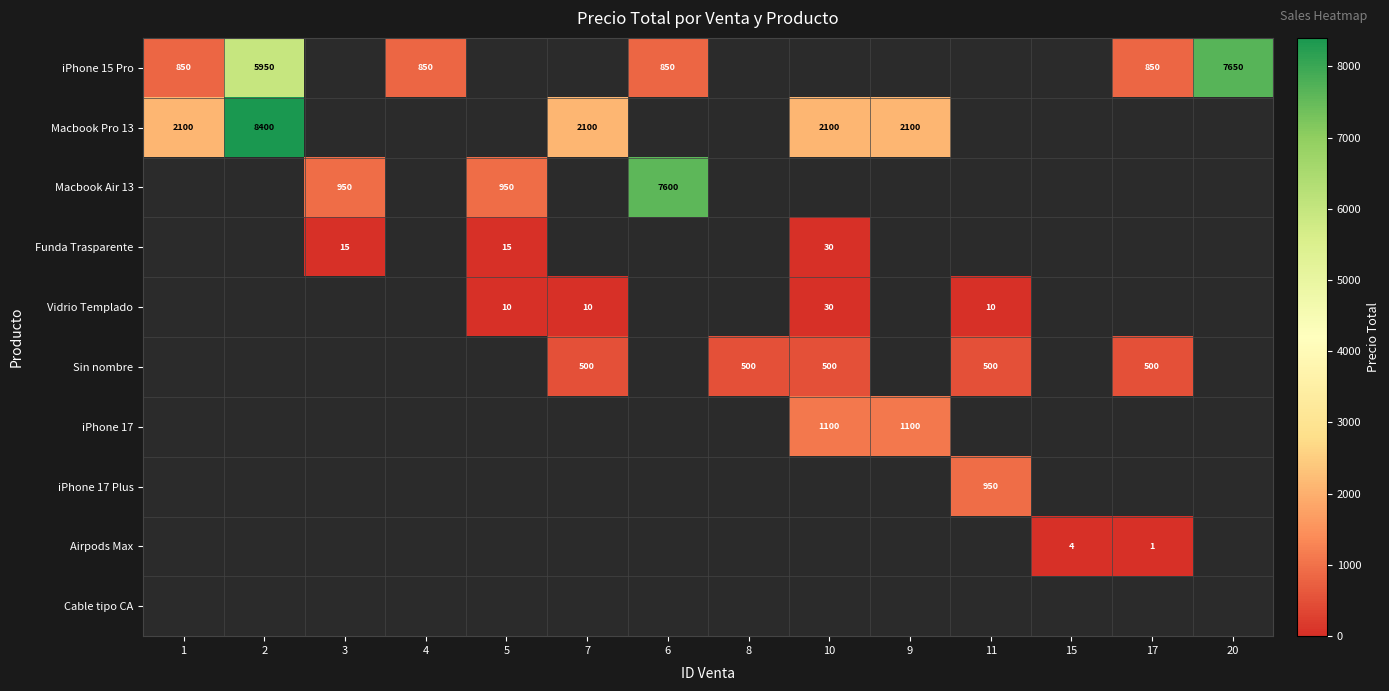

At how many categories does at least one series exceed 1444?

7